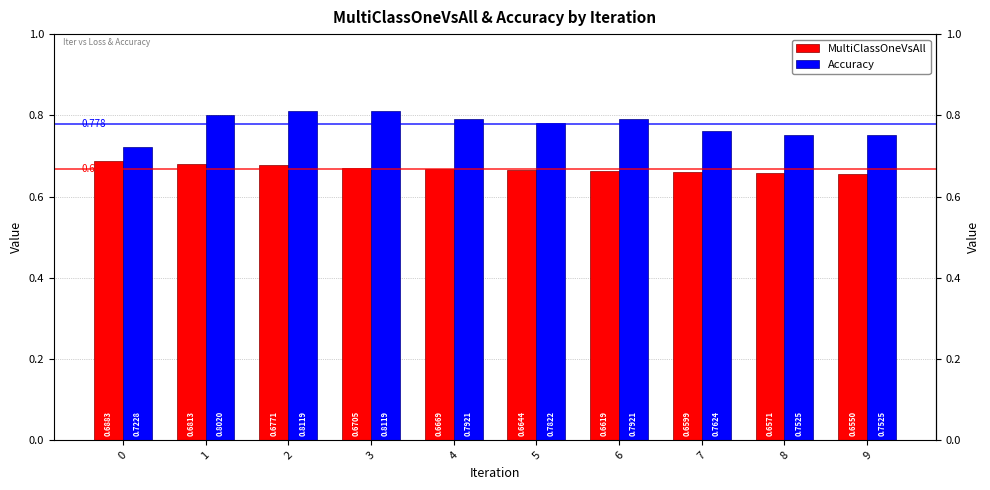

List the series in order of their overall mean, highest first.

Accuracy, MultiClassOneVsAll